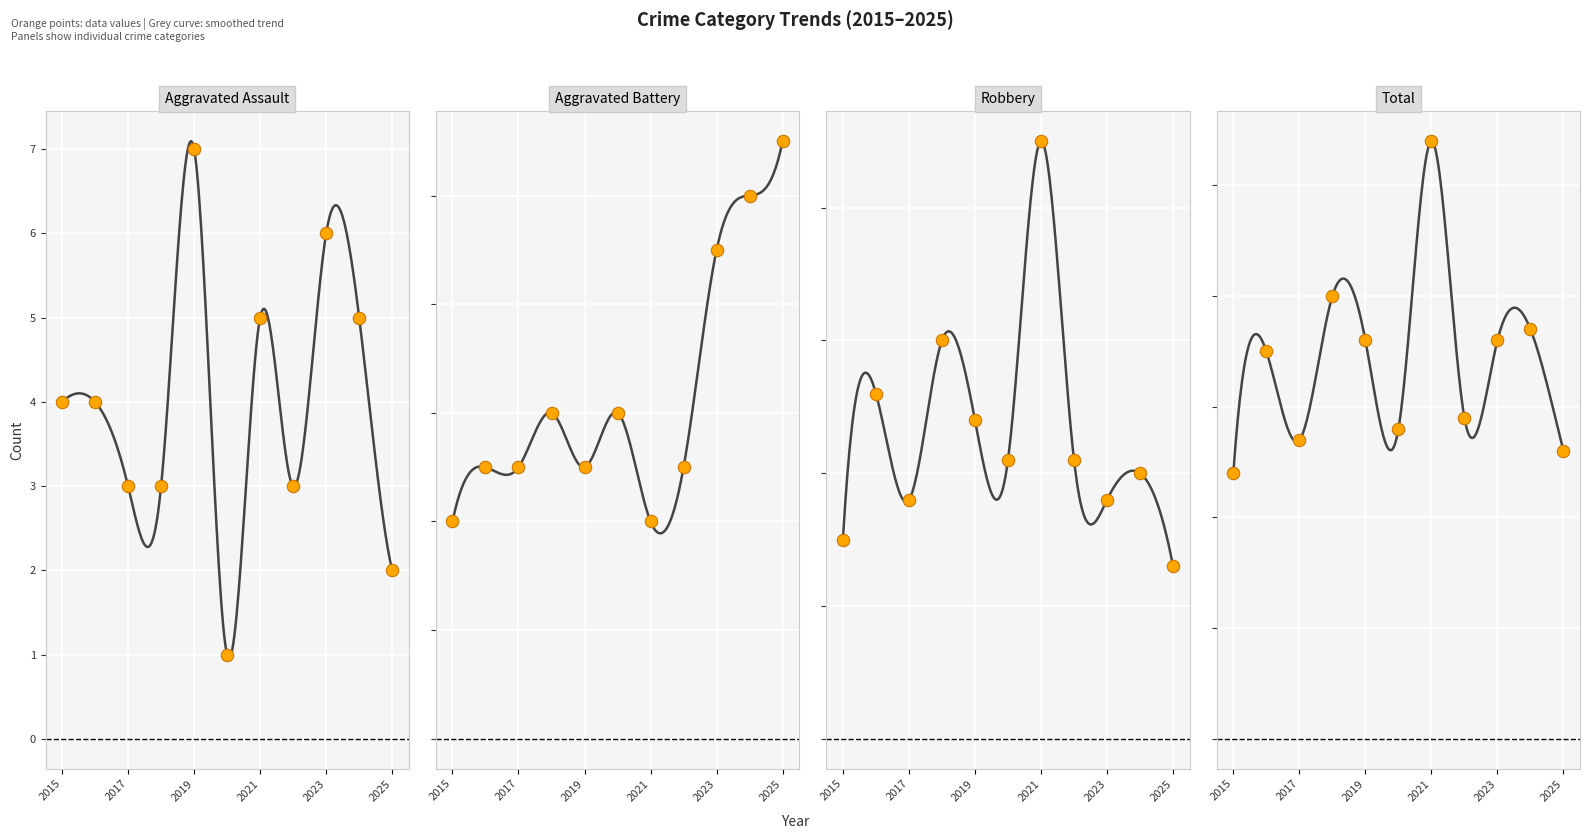

What is the total value across all series at 2021?

108